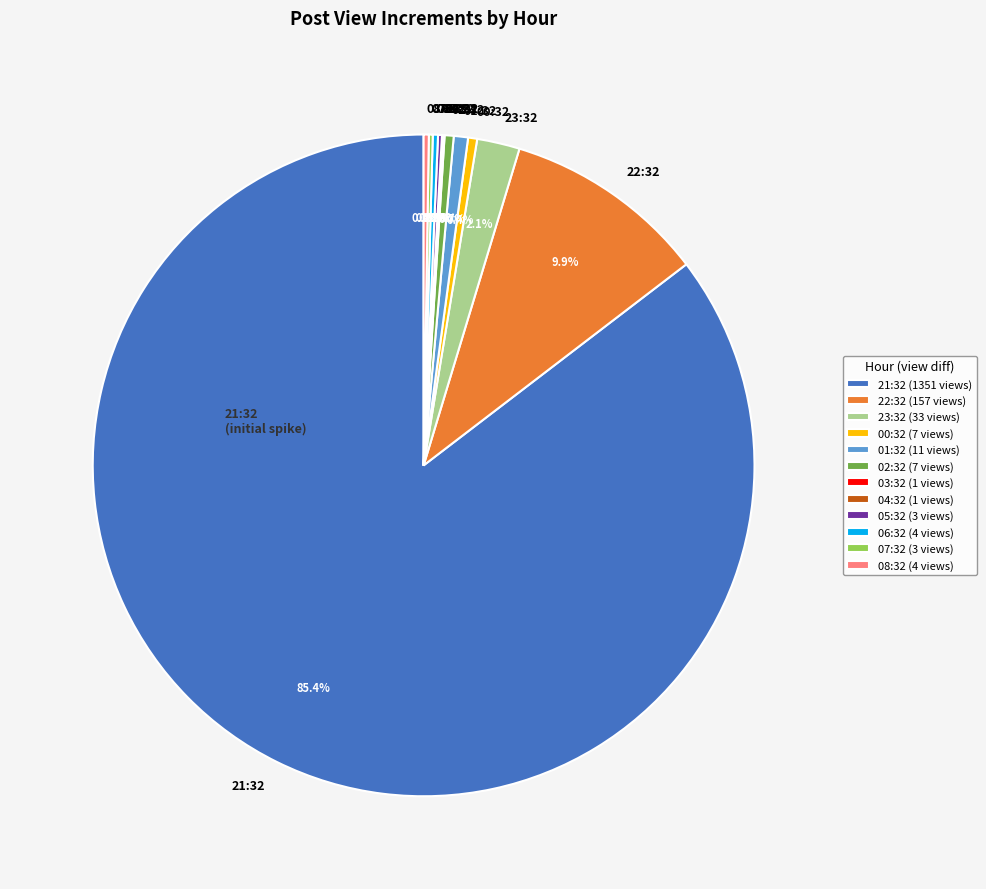

Between 21:32 and 01:32, which is larger?

21:32